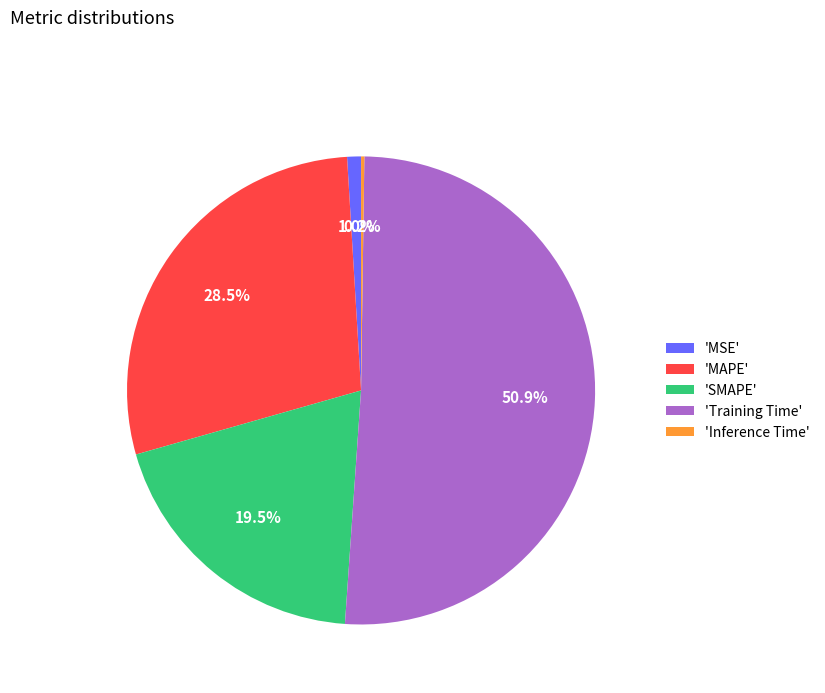

Which slice is the largest?

'Training Time'